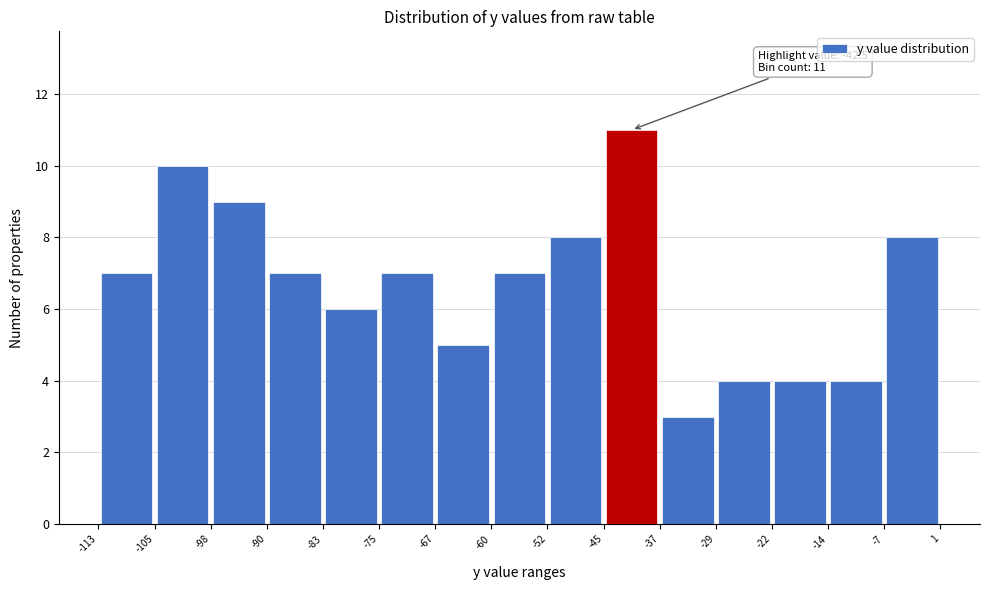

Which range on the x-axis has the tallest bar?

-45 to -37